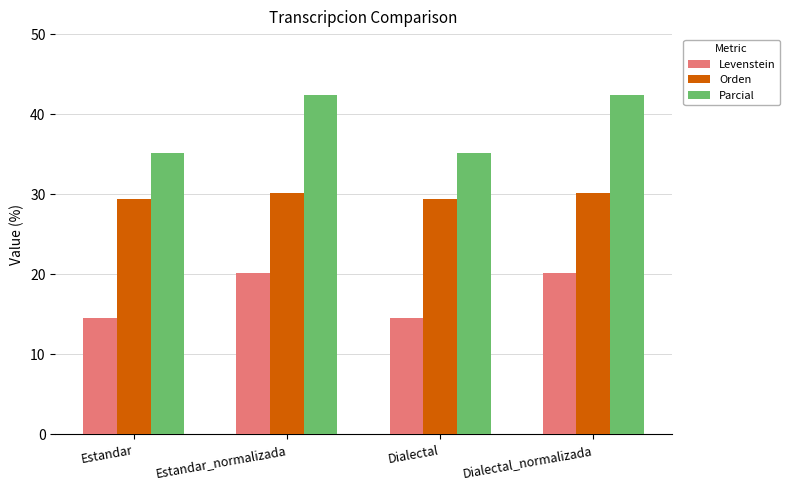

What is the difference between the maximum and second lowest values in the Parcial series?

7.3